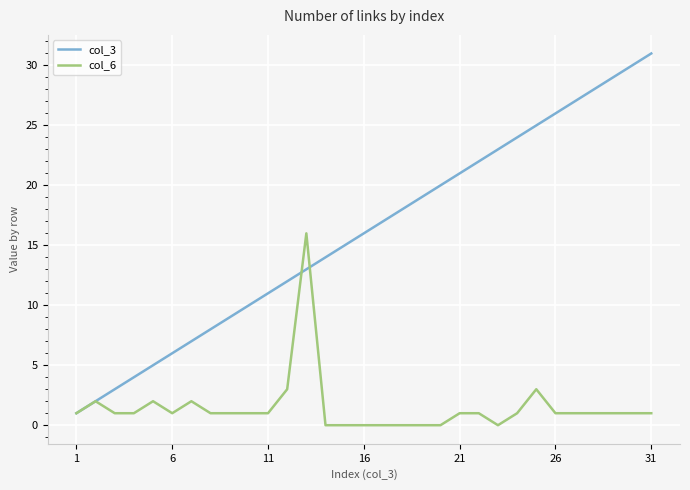

What is the difference between the second highest and minimum values in the col_3 series?

29